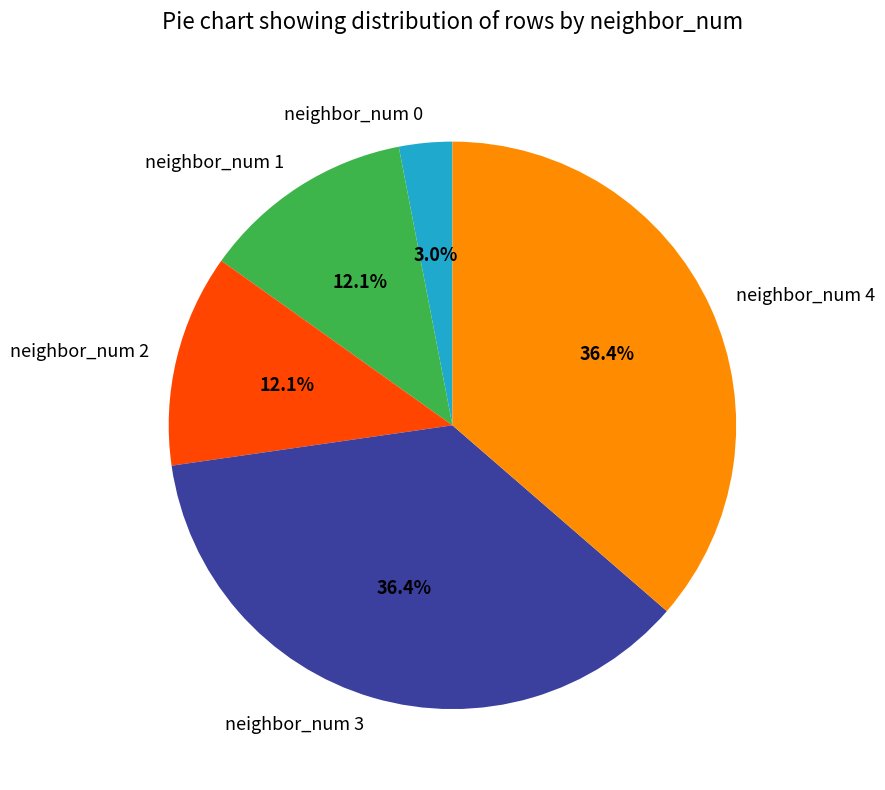

Combined, do neighbor_num 4 and neighbor_num 1 account for over 50%?

No